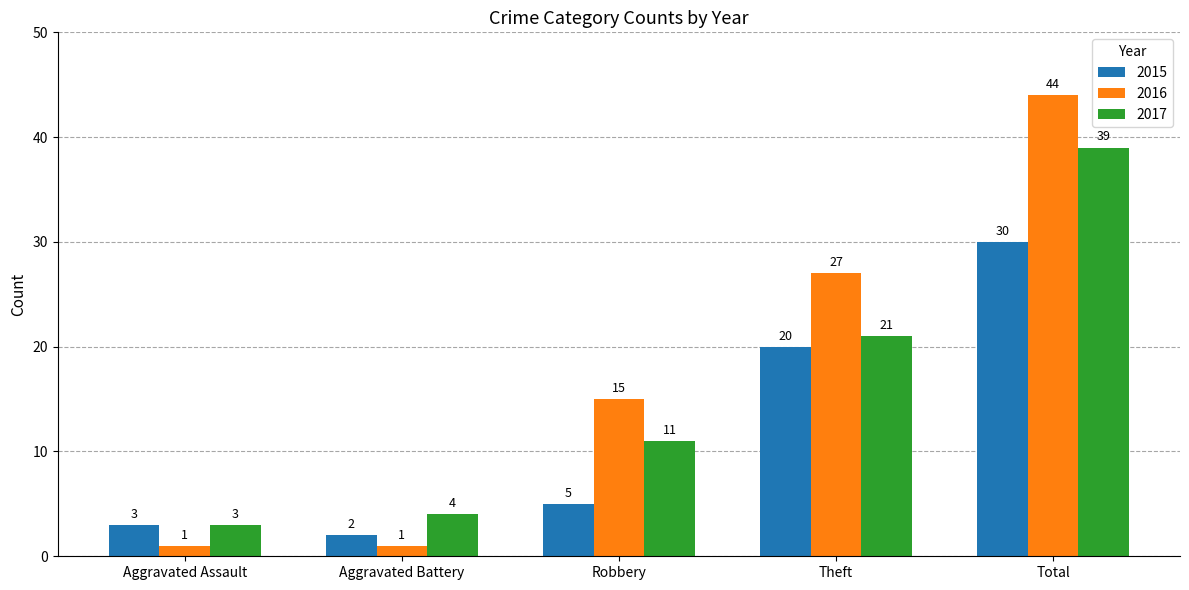

What is the total value across all series at Theft?

68